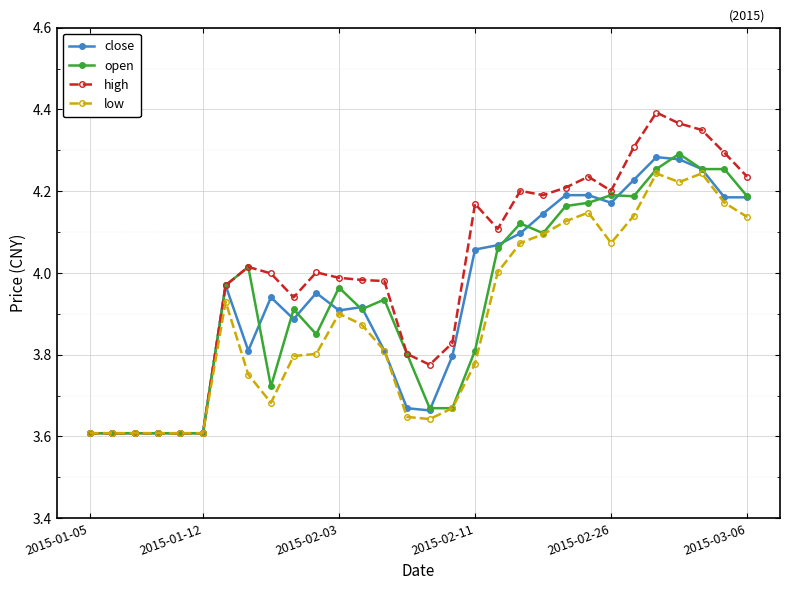

True or false: low has more than 1 points higher than both neighbors.

True